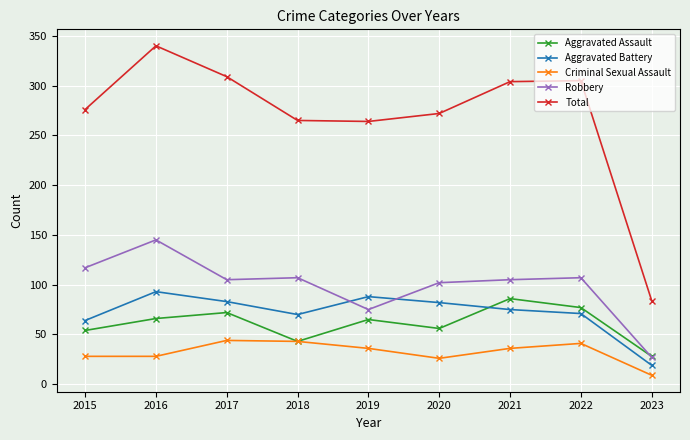

In Total, how many points are lower than both neighbors (excluding endpoints)?

1